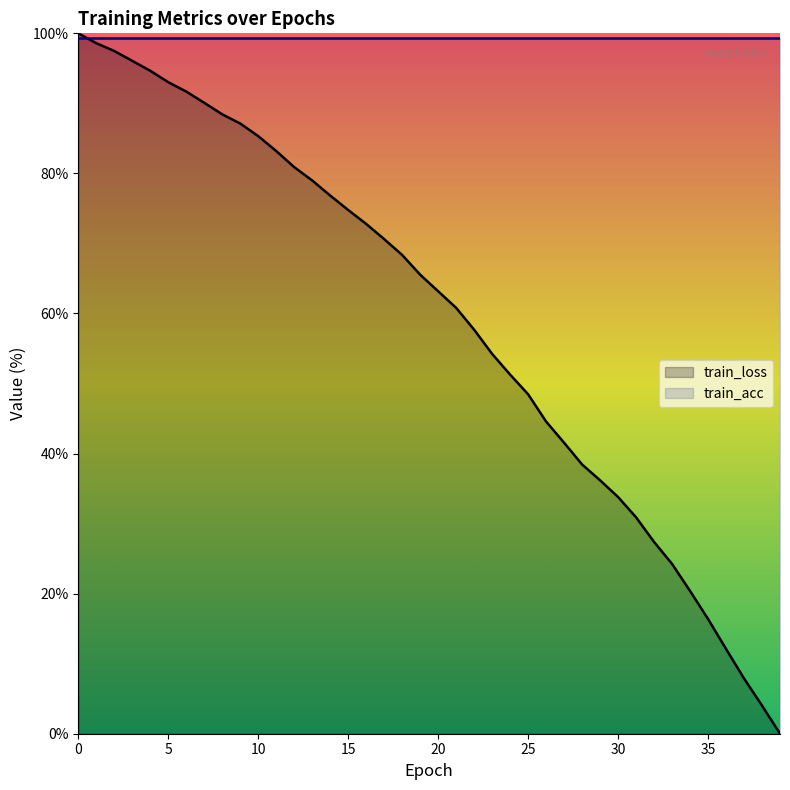

List the series in order of their peak value, highest first.

train_loss, train_acc